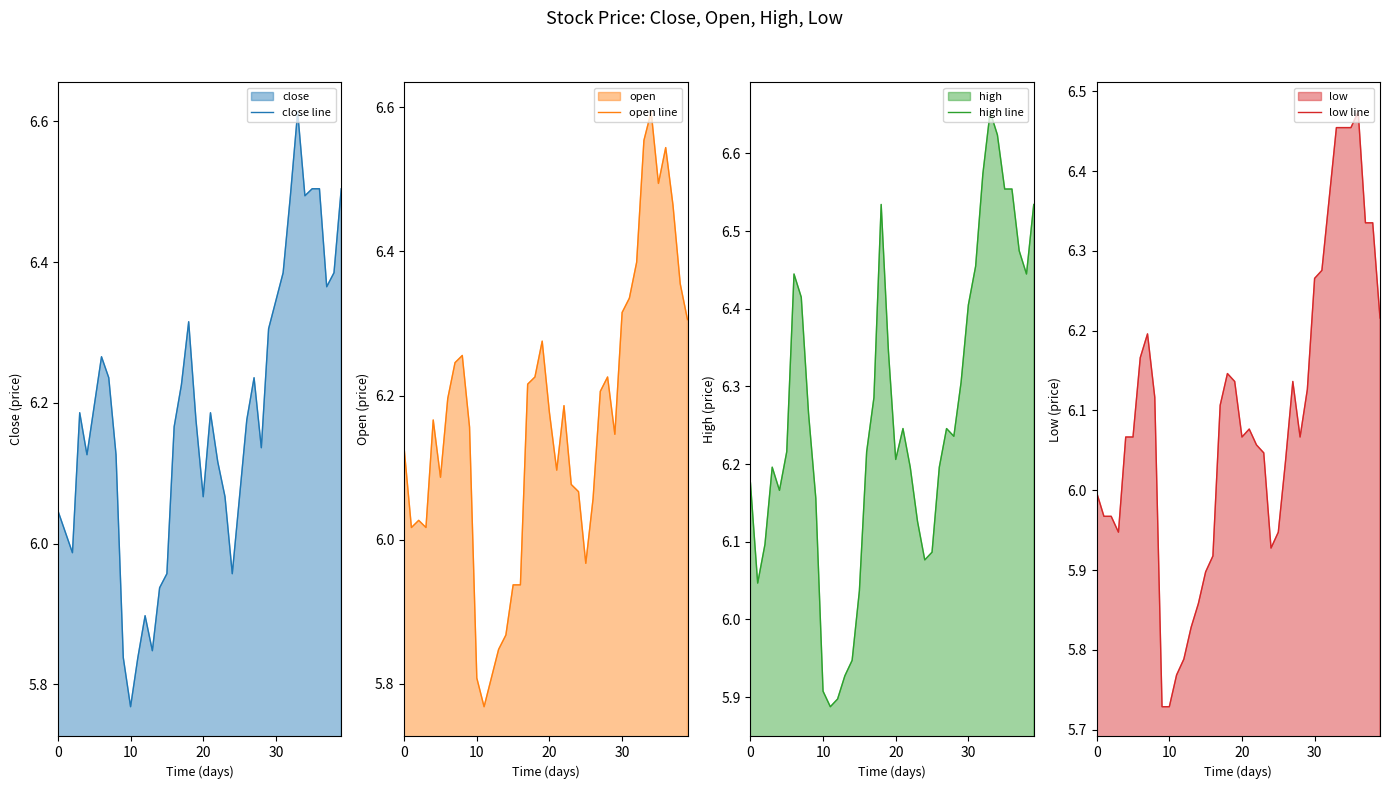

Rank the series by their maximum value, from highest to lowest.

high line, close line, open line, low line